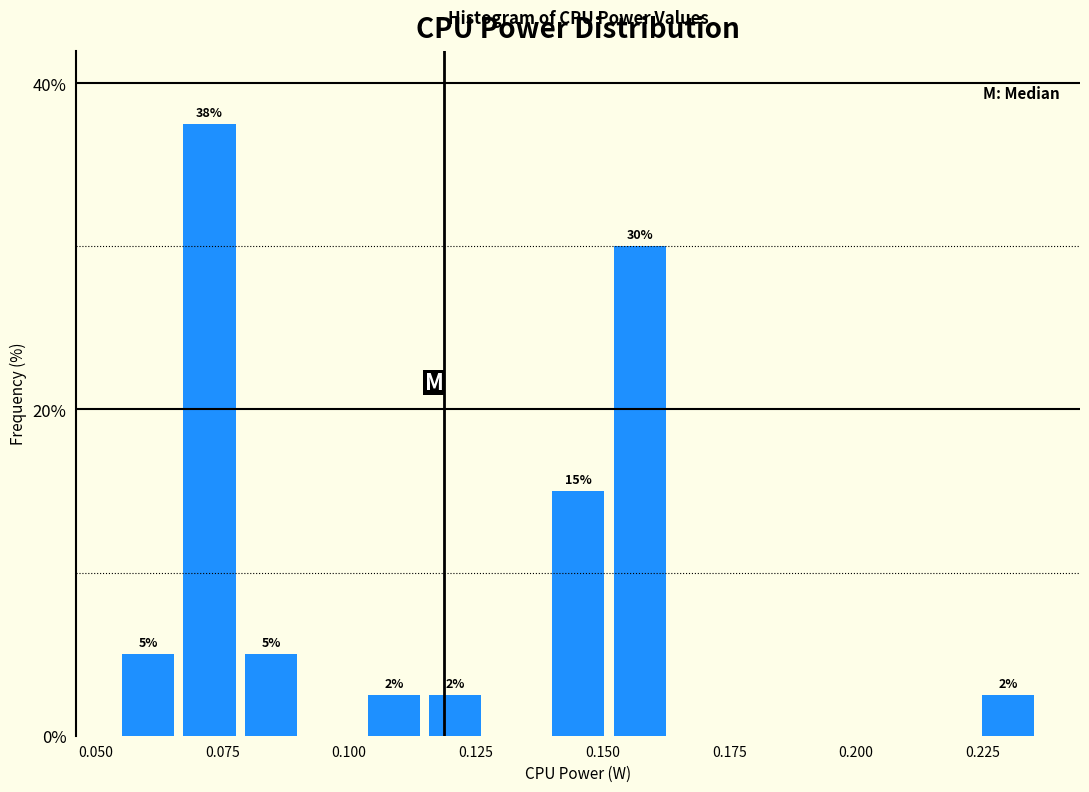

Around what value on the x-axis is the tallest bar? Give the approximate position of its centre, as read against the axis.

0.070